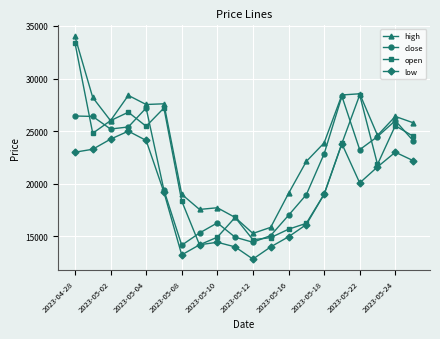

At how many categories does at least one series exceed 20795?

13